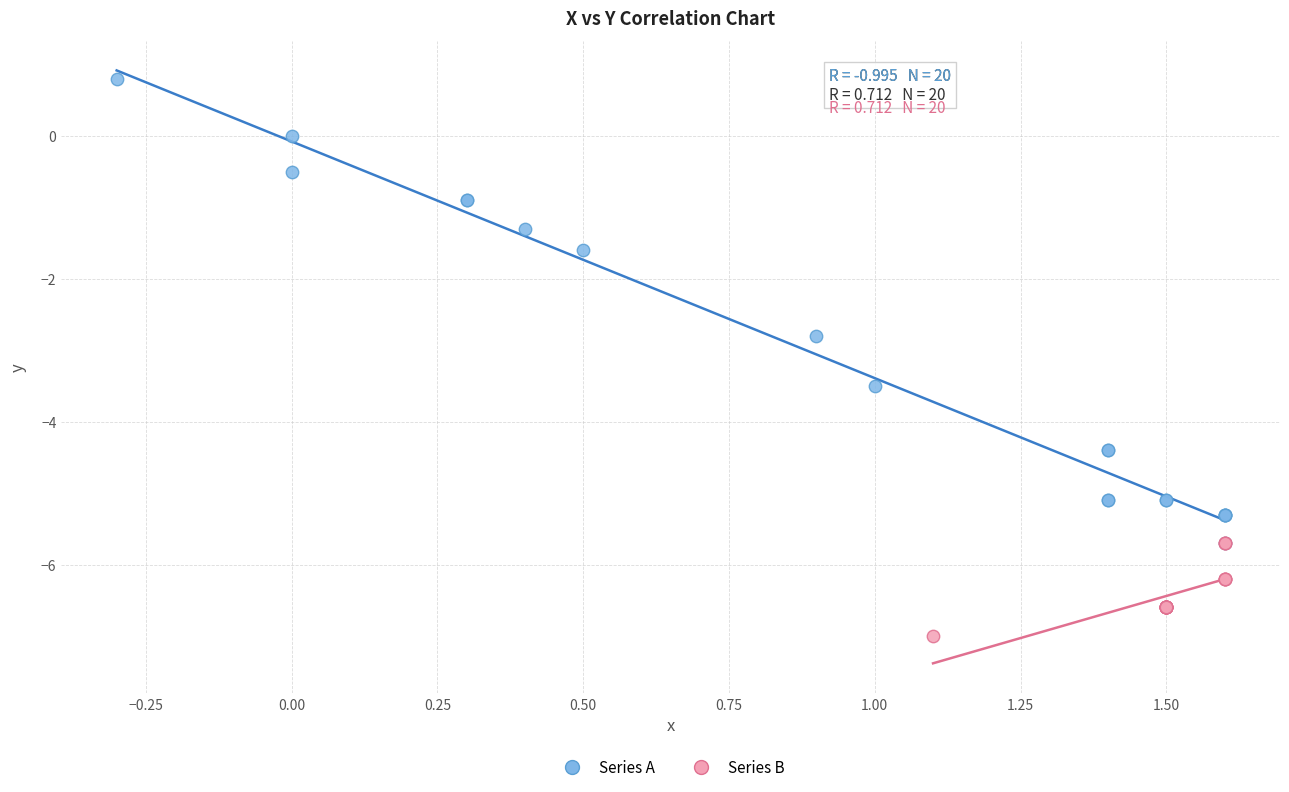

Which series reaches the minimum Y coordinate?

Series B